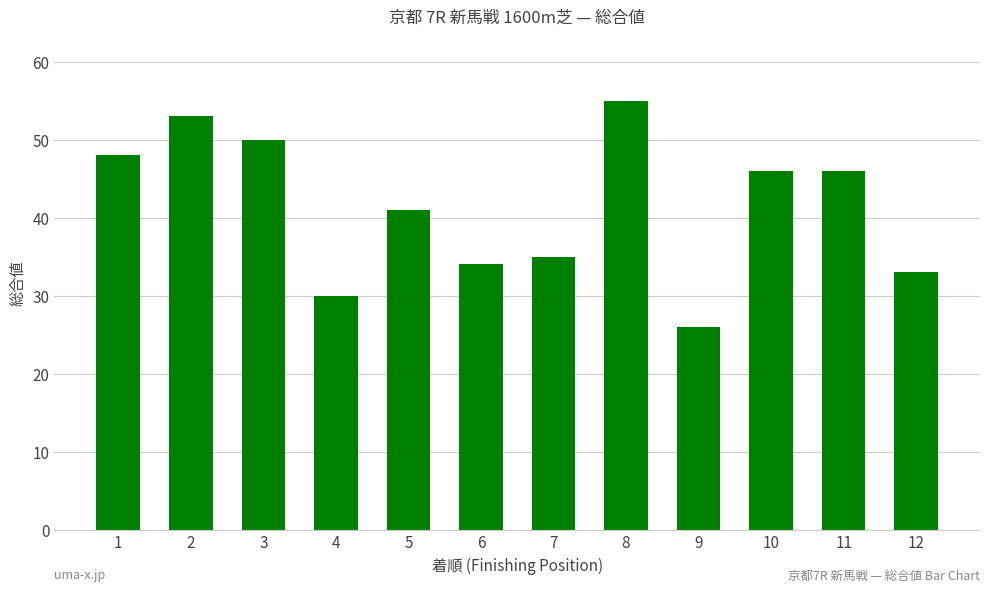

What is the value of the 3rd bar from the left?

50